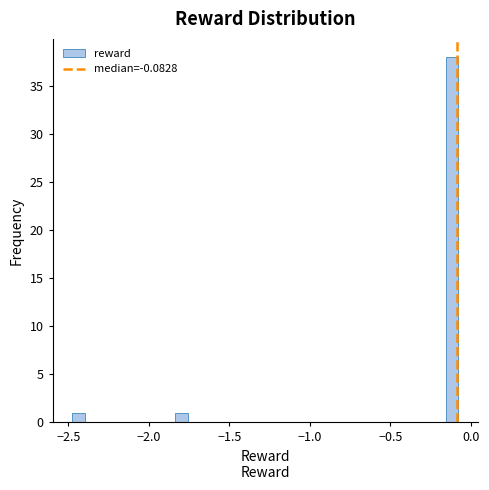

Around what value on the x-axis is the tallest bar? Give the approximate position of its centre, as read against the axis.

-0.10